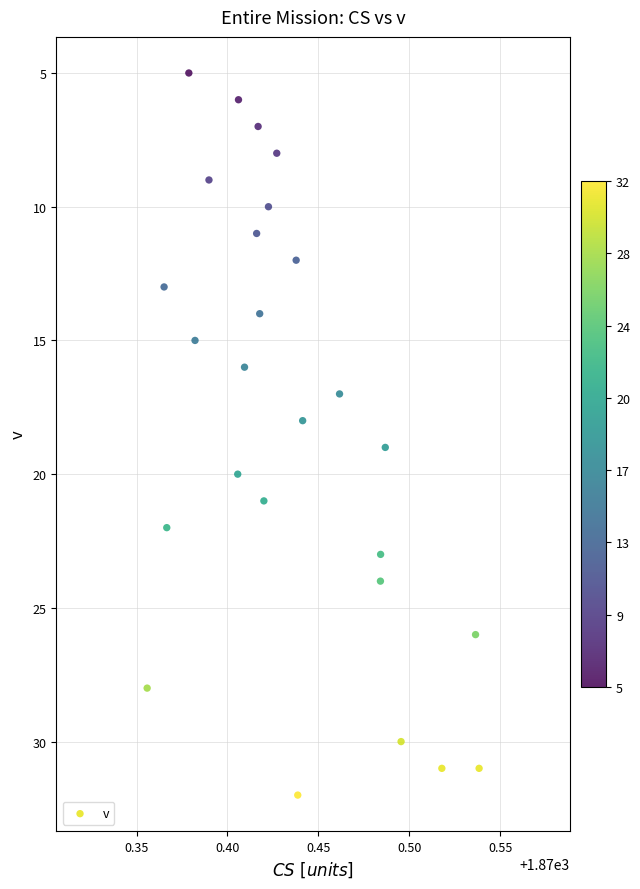

What is the range of Y values (max minus min)?

27